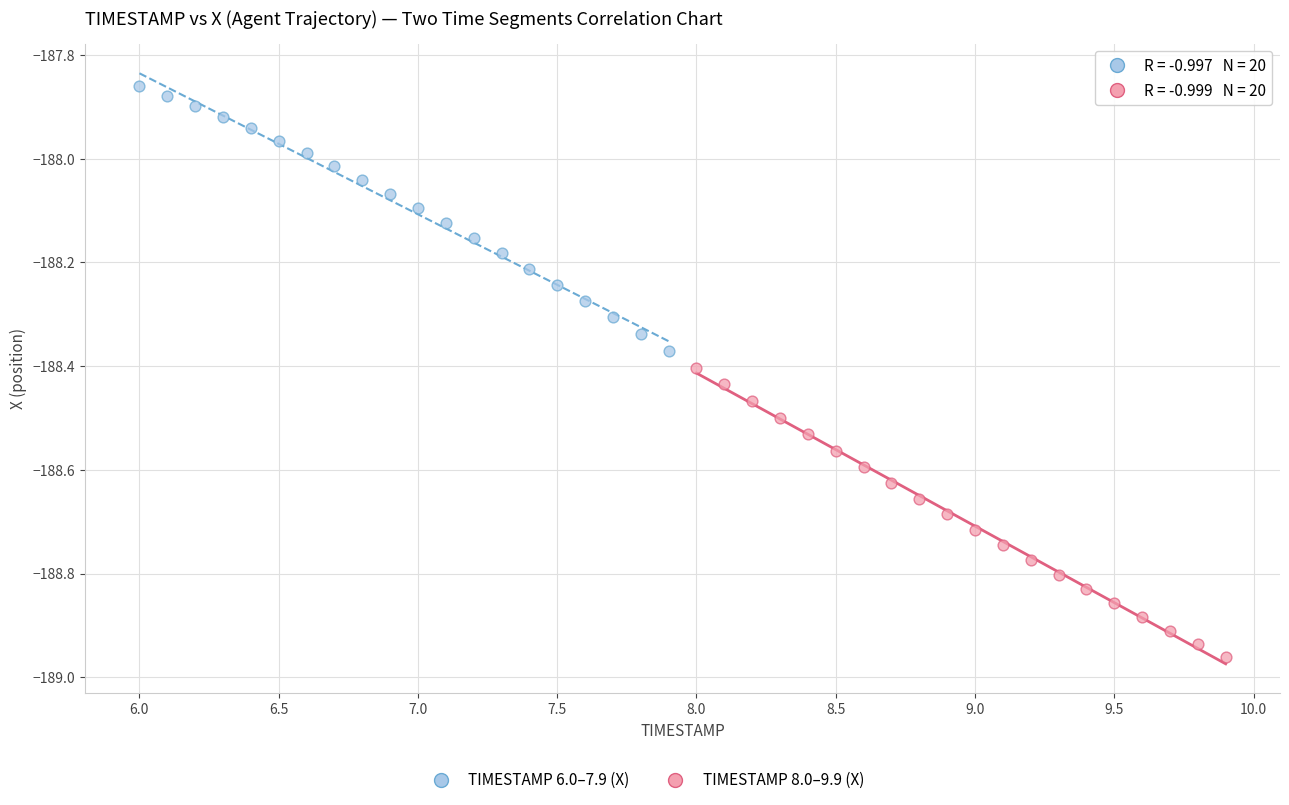

Which series reaches the maximum Y coordinate?

TIMESTAMP 6.0–7.9 (X)